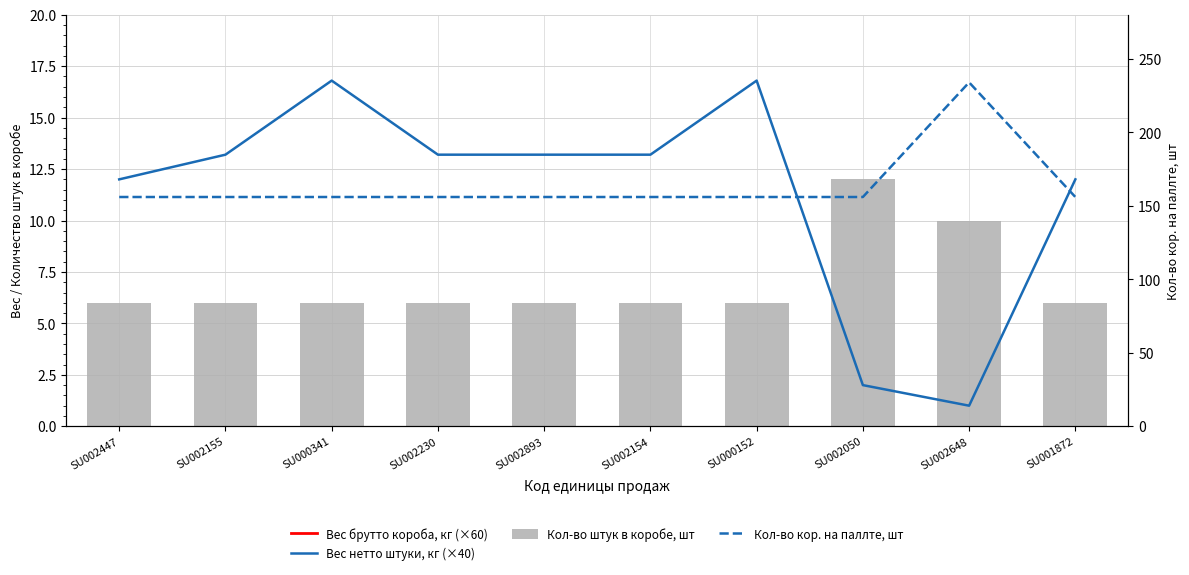

What is the label of the 4th bar from the left?

SU002230